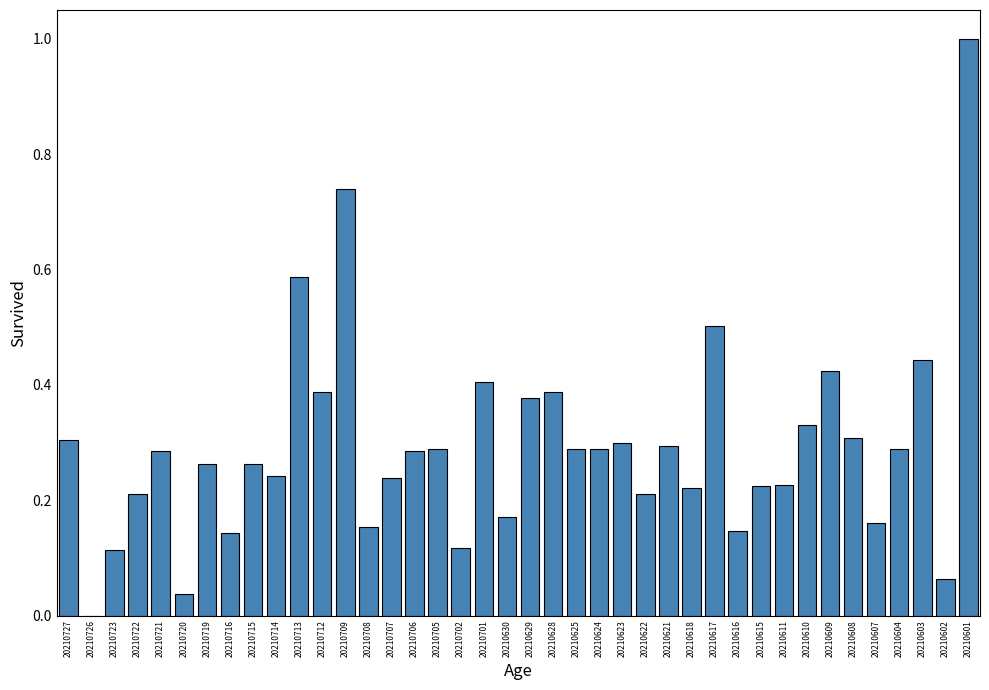

What is the sum of the values at 20210709 and 20210611?

1.0